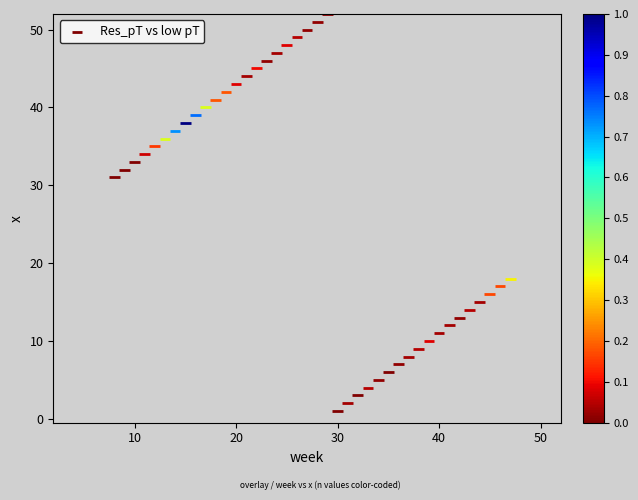

What Y value in the scatter plot is closest to 26?

31